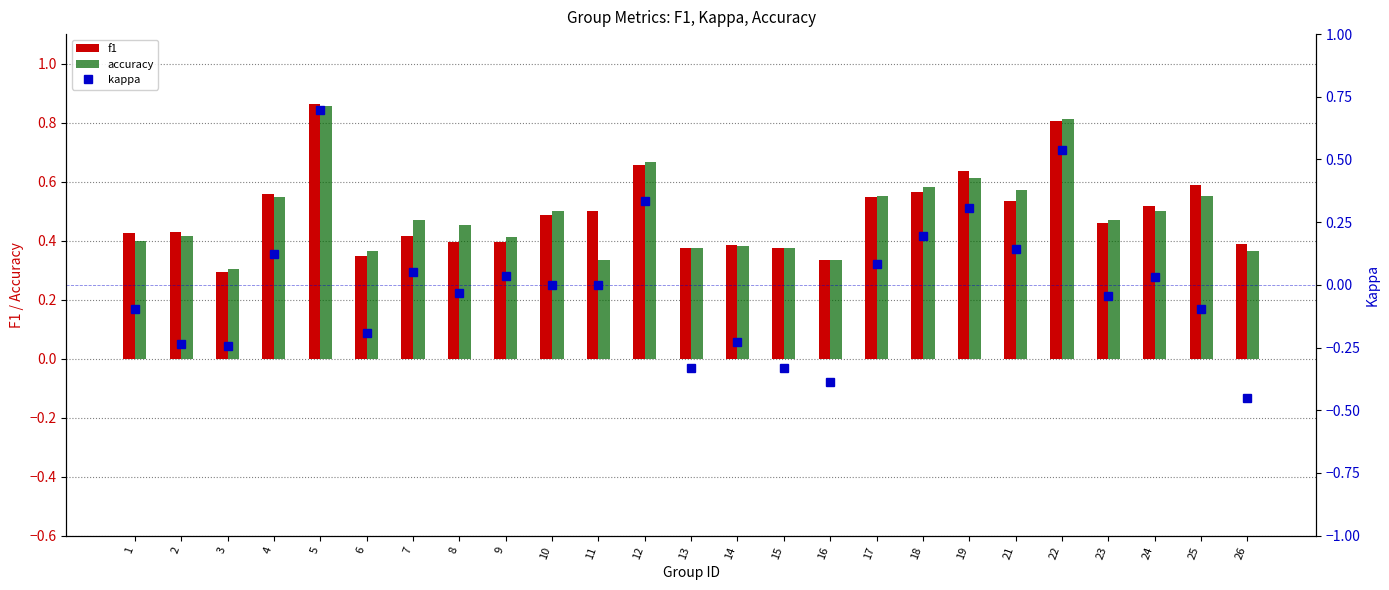

Is the value of kappa at 22 greater than the value of f1 at 10?

Yes